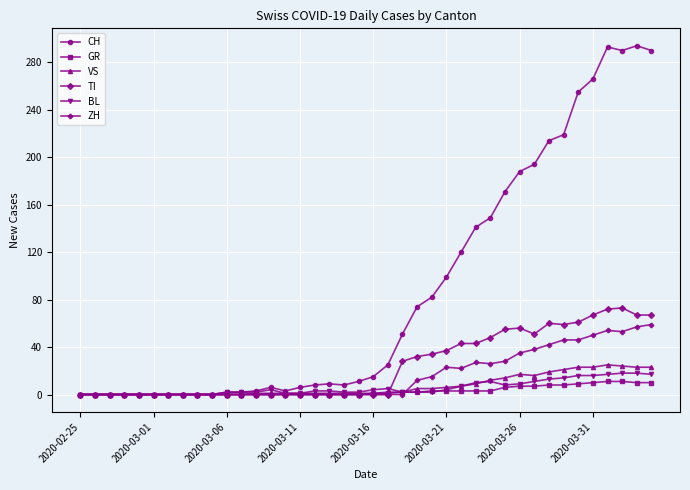

At how many categories does at least one series exceed 202?

8